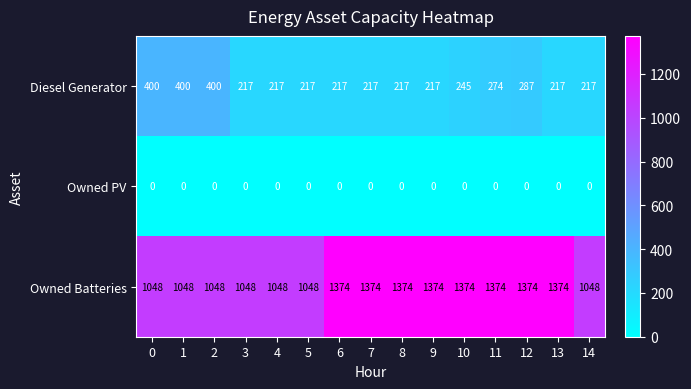

Rank the series by their average value, from highest to lowest.

Owned Batteries, Diesel Generator, Owned PV